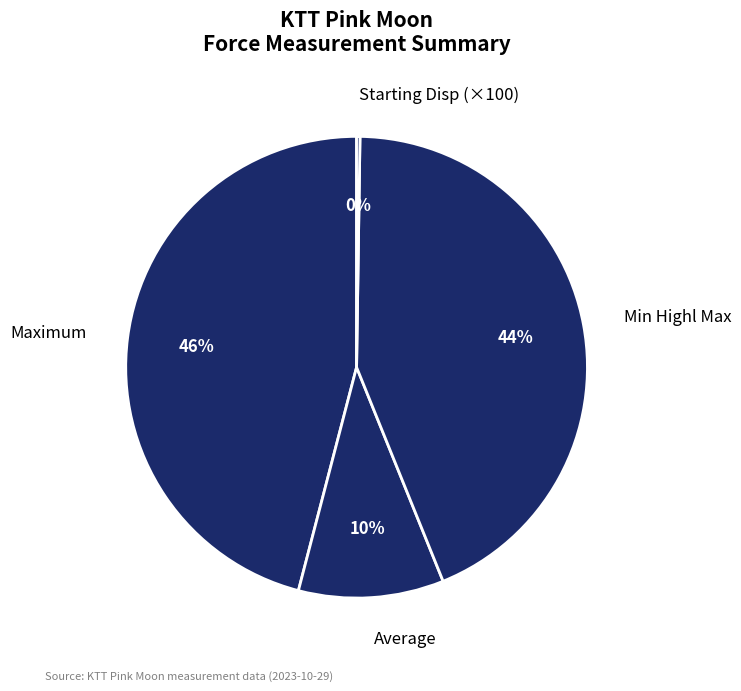

Is it true that Average is 1% of the pie?

False